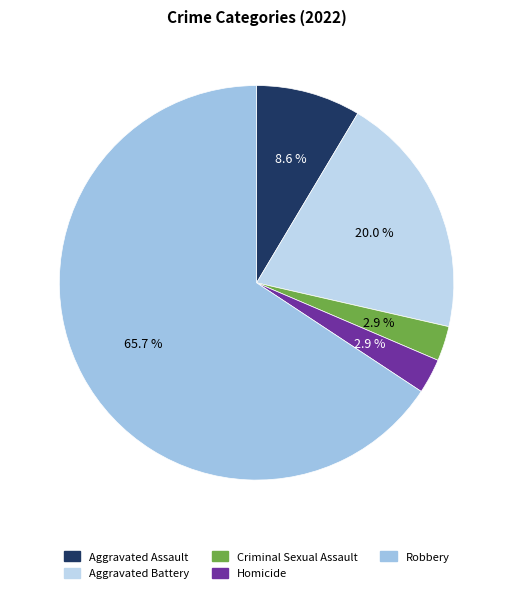

What is the ratio of the value at Homicide to the value at Criminal Sexual Assault?

1.0